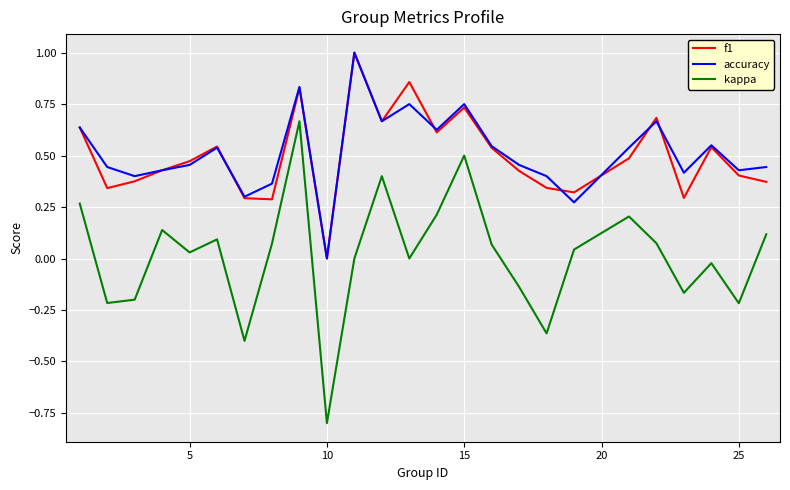

True or false: f1 and kappa cross at least once.

False